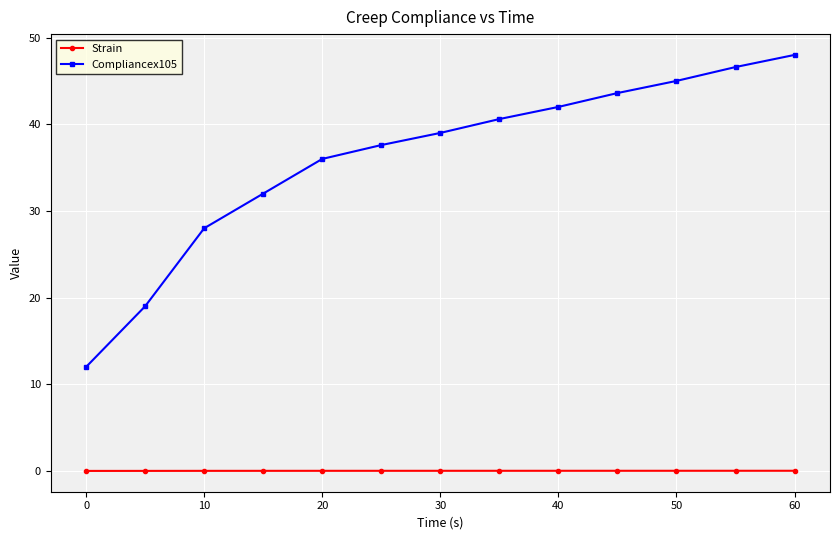

What is the greatest value displayed?

48.0